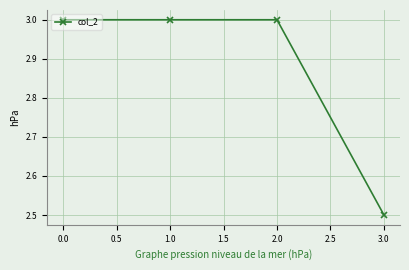

Reading left to right, transcribe all the data shown in this chart.

3.0	3.0	3.0	2.5